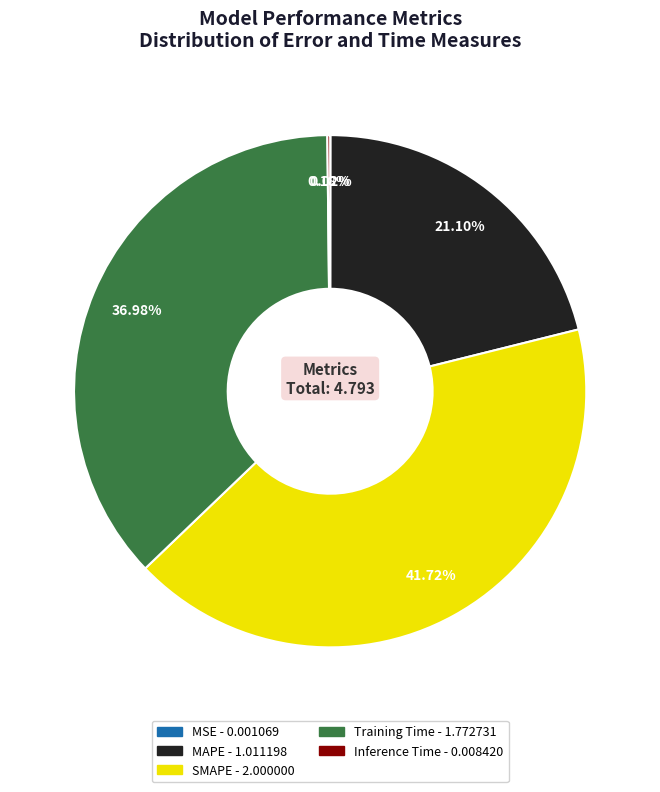

Do SMAPE and Training Time together represent more than half of the pie?

Yes